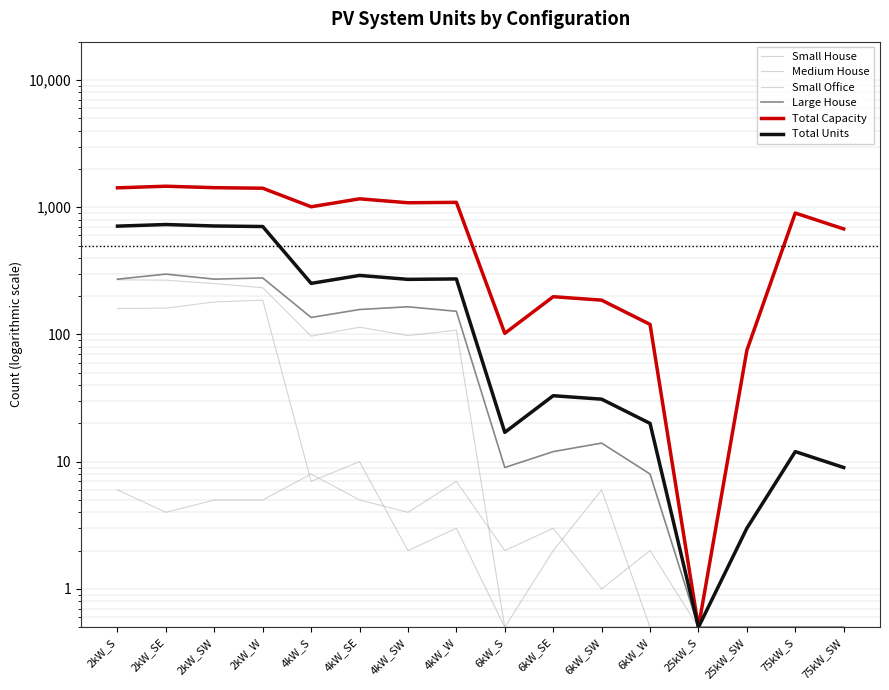

True or false: Small Office has more than 1 interior local peaks.

True